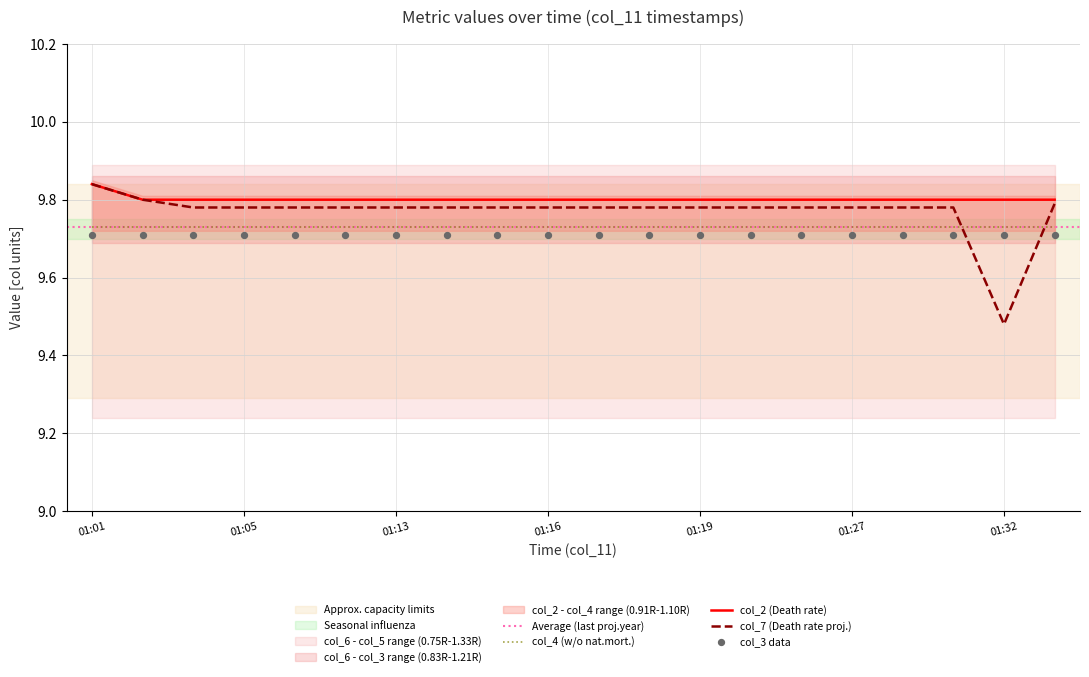

At which category is the sum across all series the highest?

01:01